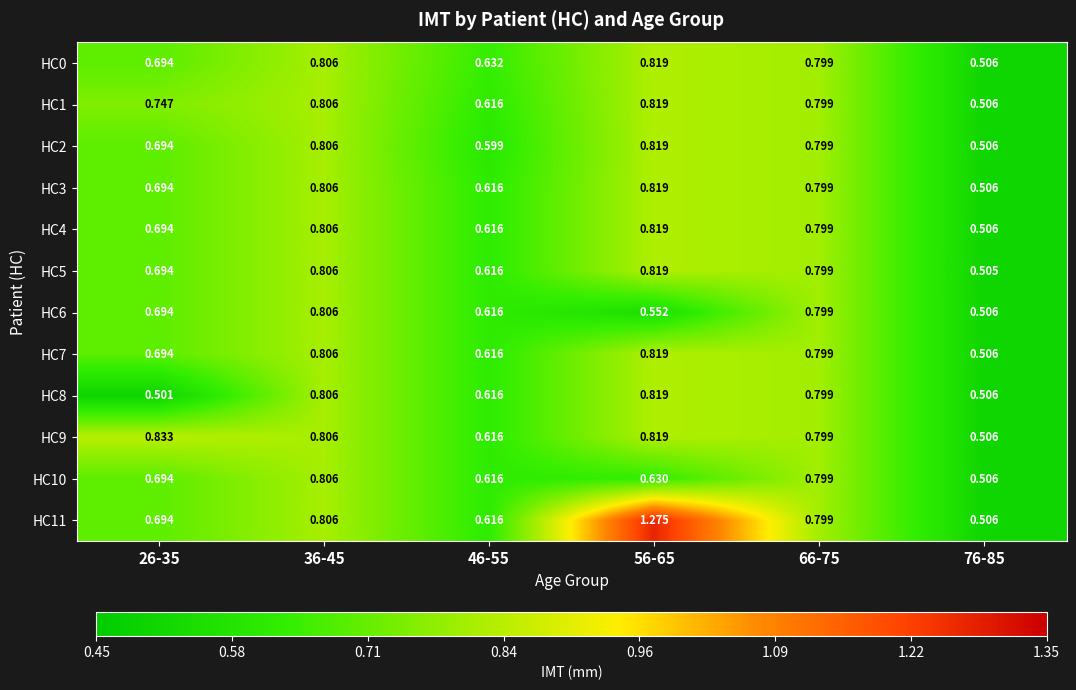

Count the number of data series in this chart.

12